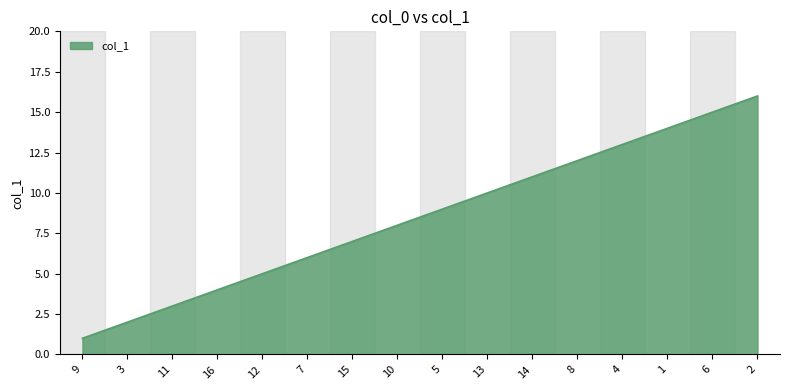

Rank the categories by value from lowest to highest.

9, 3, 11, 16, 12, 7, 15, 10, 5, 13, 14, 8, 4, 1, 6, 2